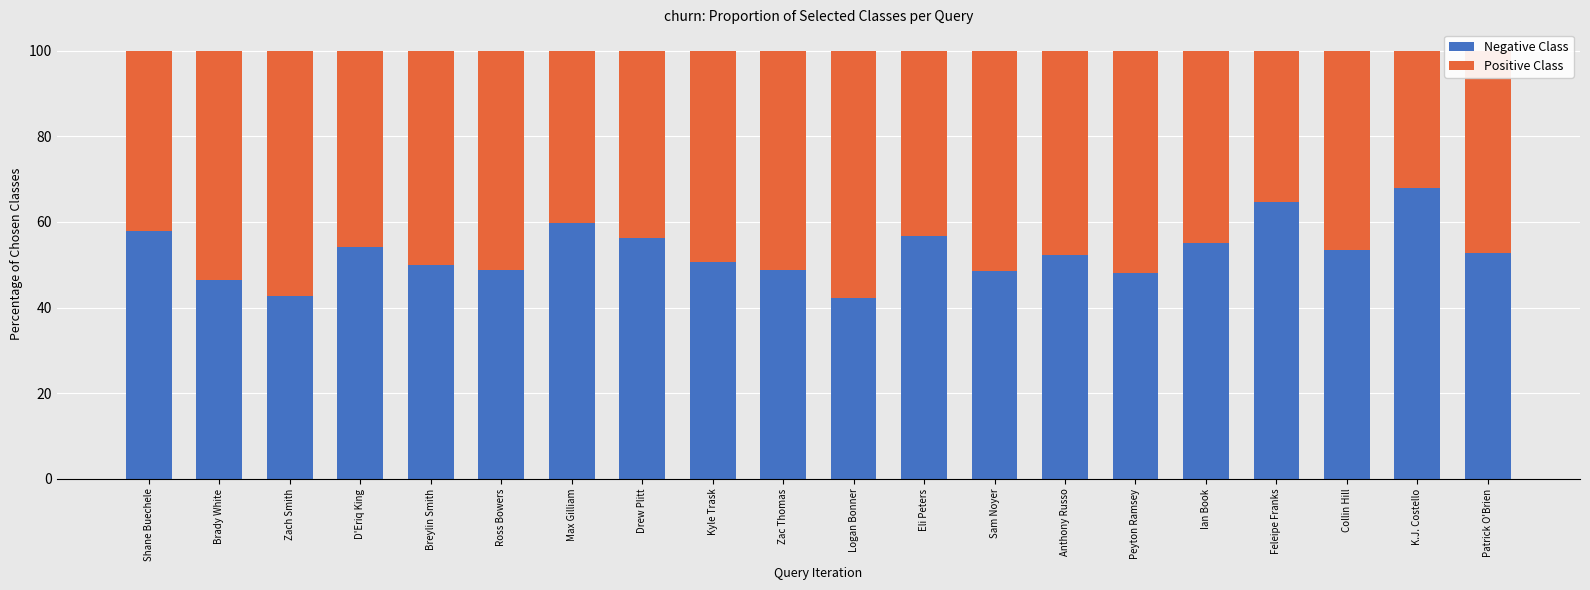

How many series are shown in this chart?

2